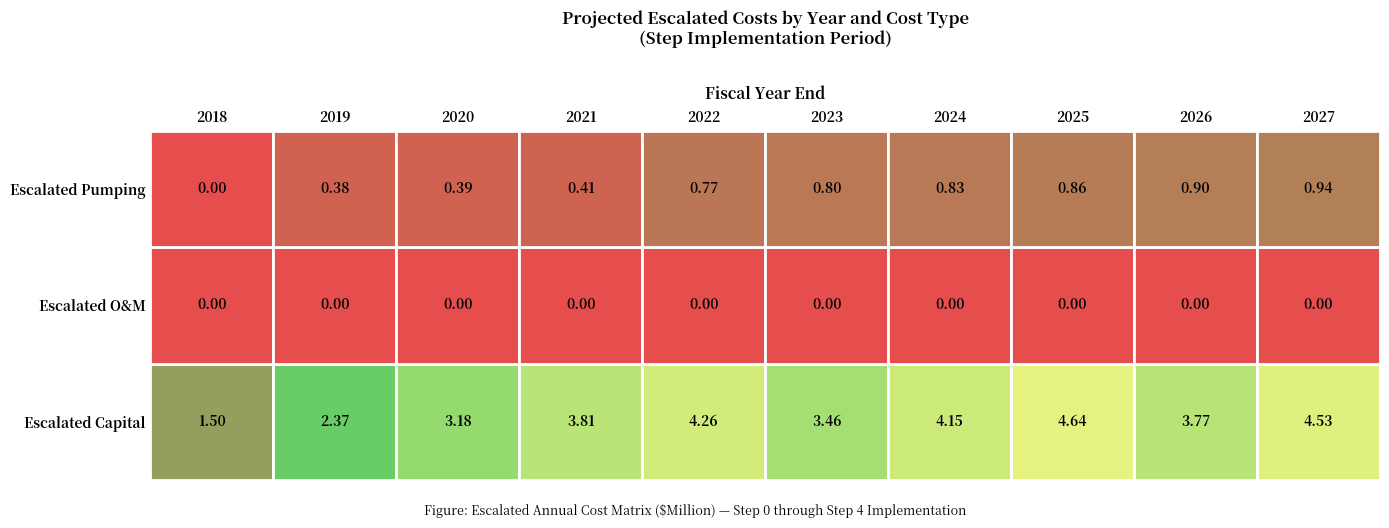

The value of 2020 at Escalated O&M is 2.0. True or false?

False